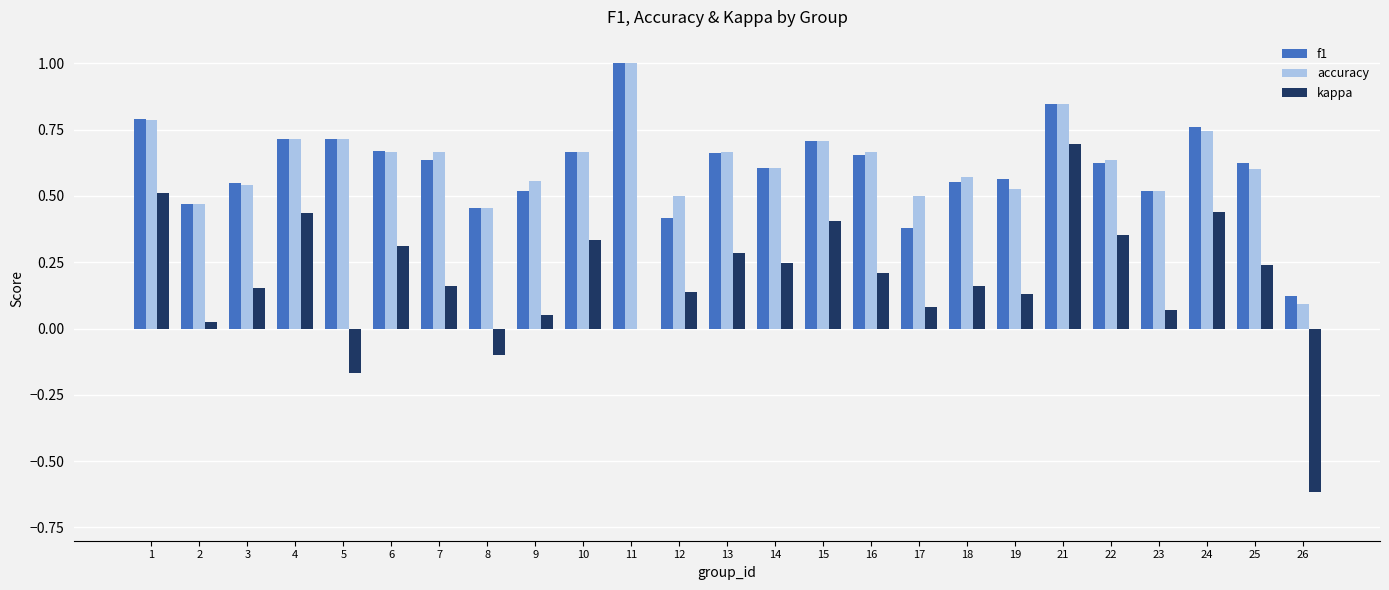

What is the sum of all f1 values?

15.2